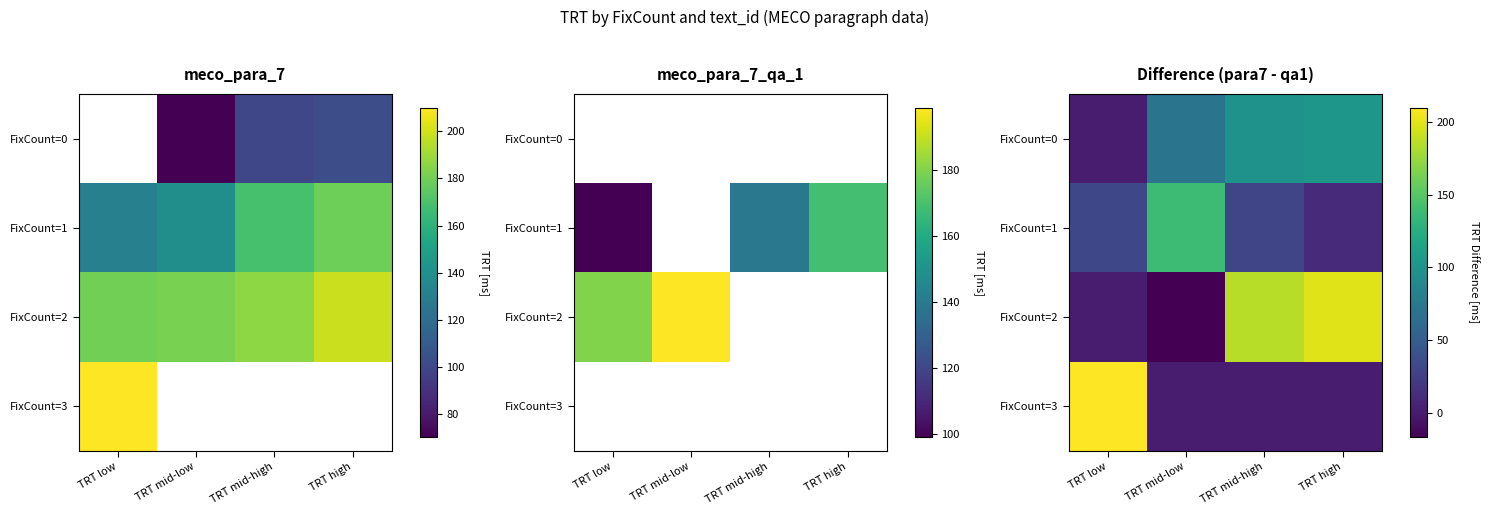

Rank the series by their maximum value, from highest to lowest.

FixCount=3, FixCount=2, FixCount=1, FixCount=0